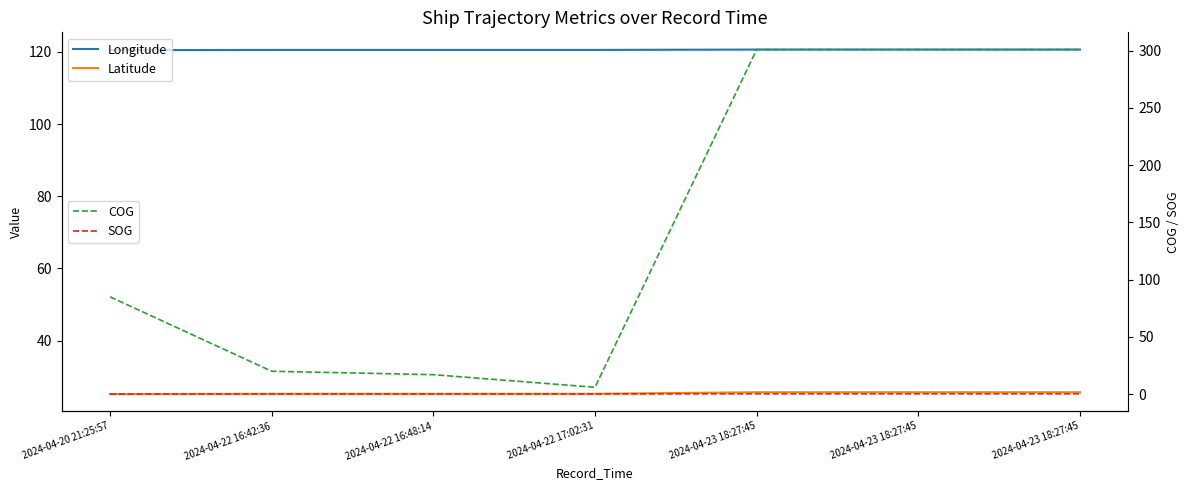

How many values in the COG series are below 85?

3